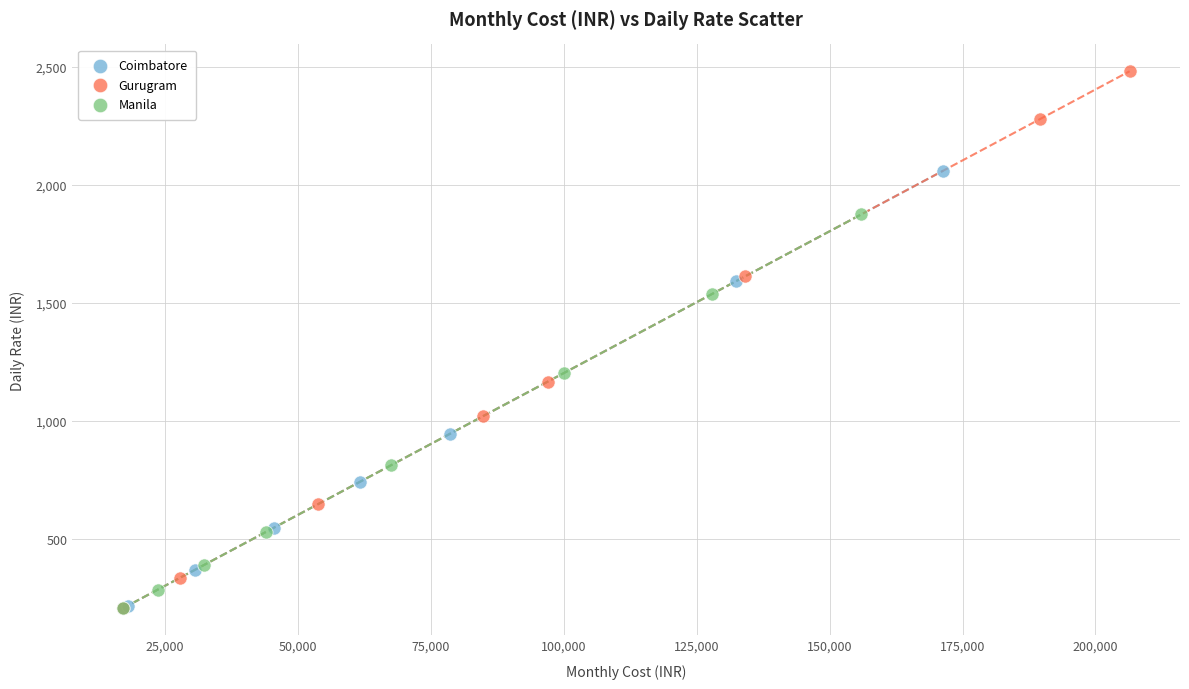

Which series has the widest spread of Y values?

Gurugram